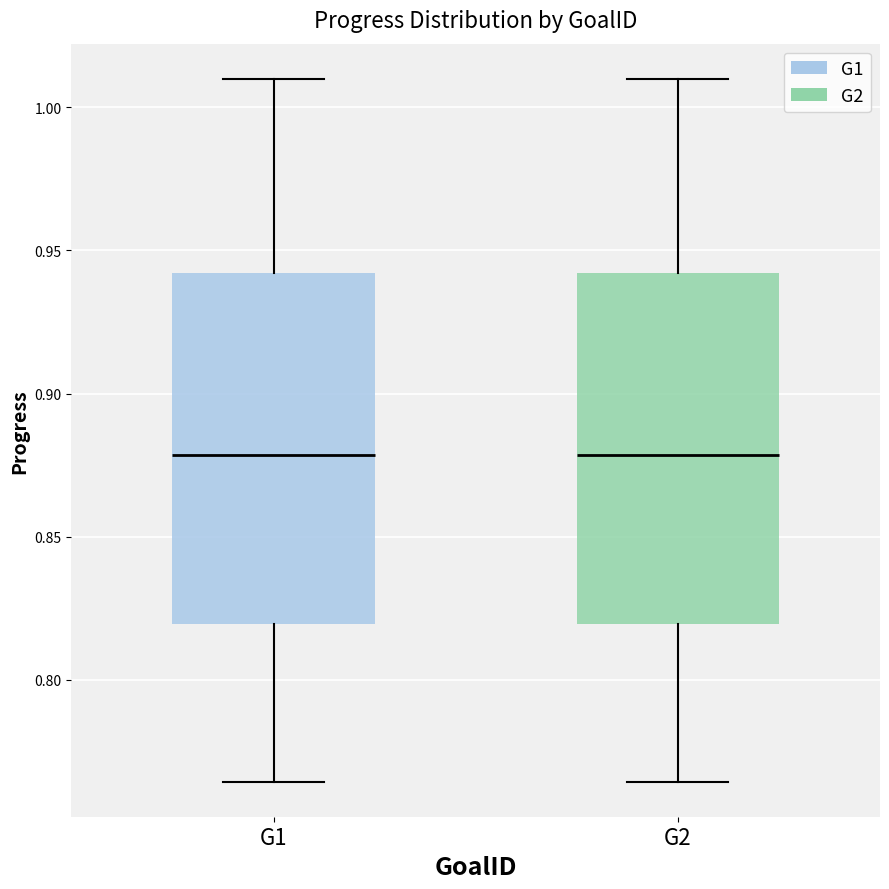

Where does the median line of the box for G1 sit on the y-axis? The values are not printed on the chart, so give them approximately, as read against the axis.

0.880